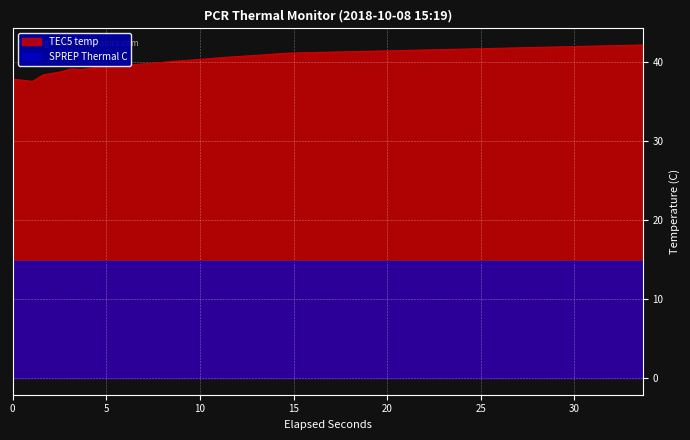

At which category does SPREP Thermal C reach its first local valley?

3.0997464